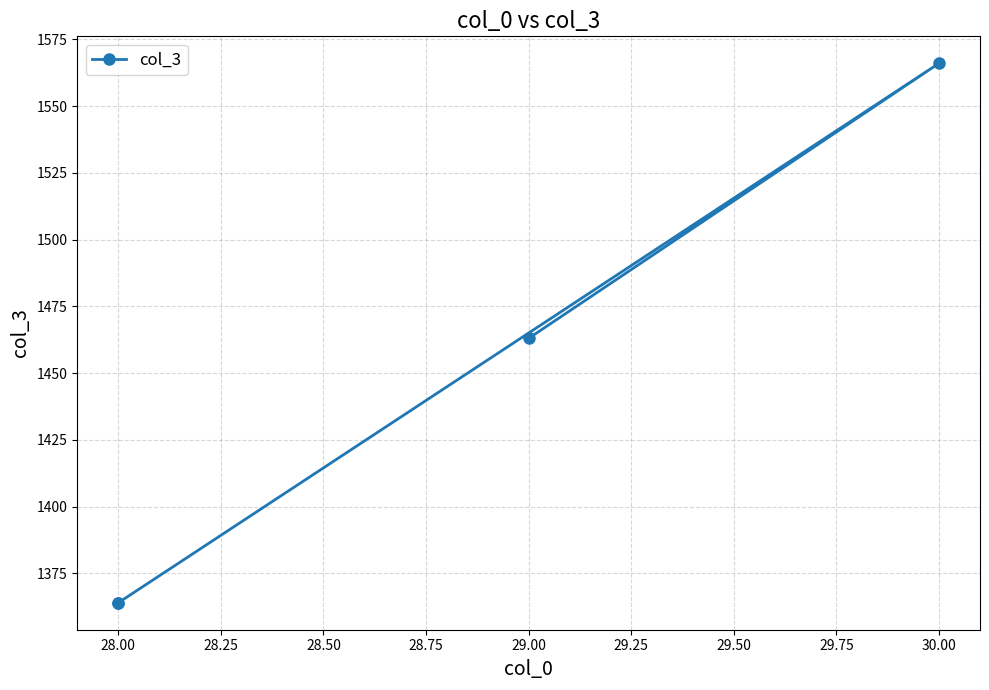

How many points are higher than both their immediate neighbors (excluding endpoints)?

1